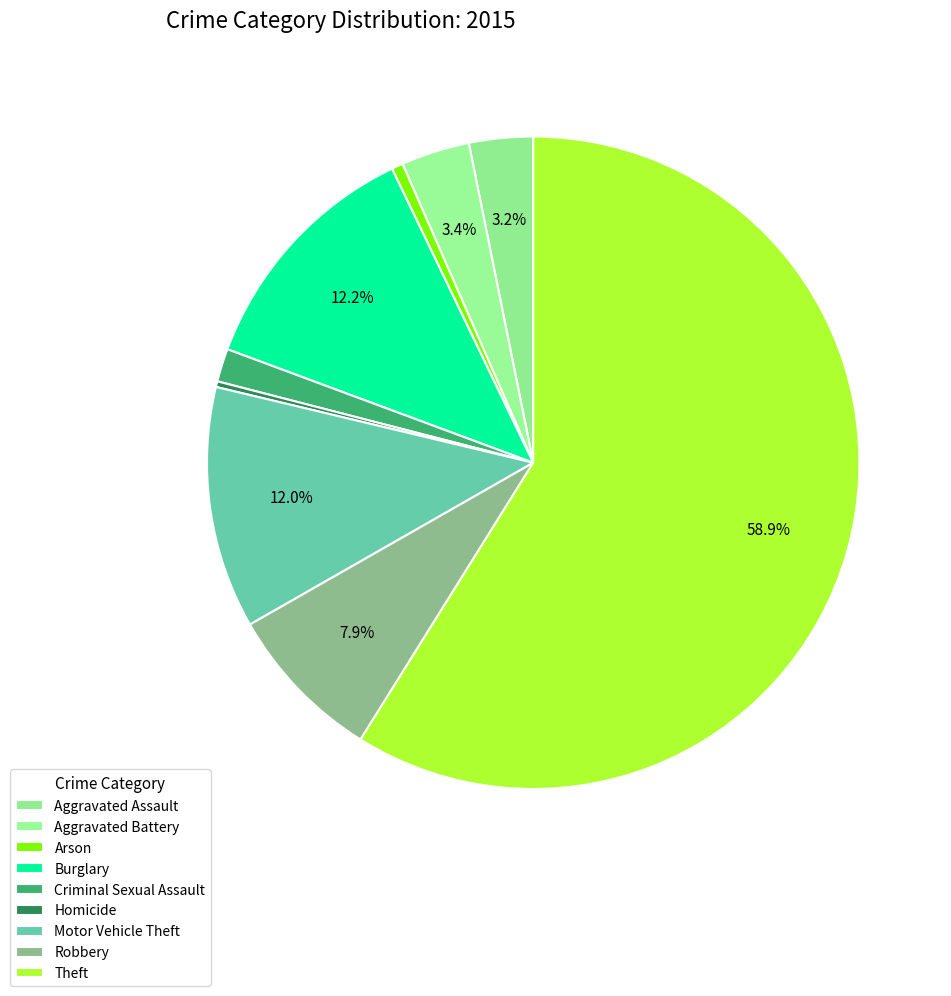

Which slice represents more than half of the pie?

Theft